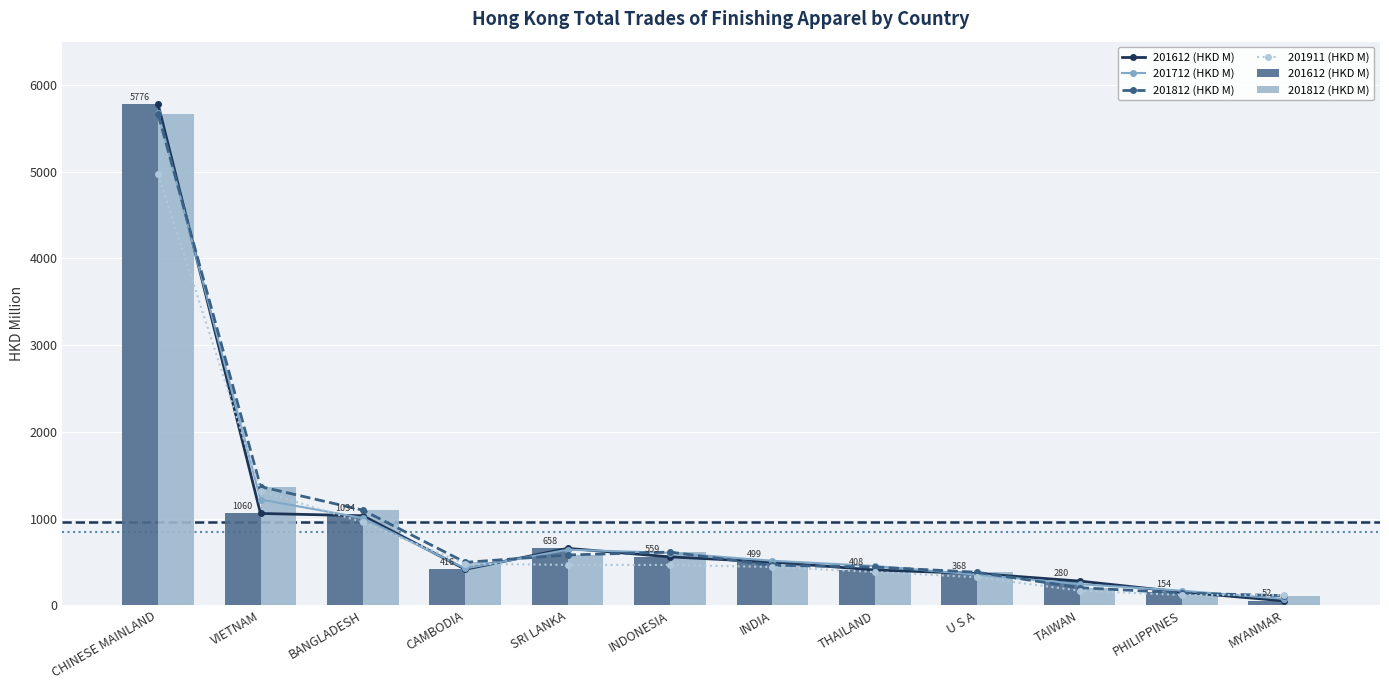

How many groups of bars are there?

12